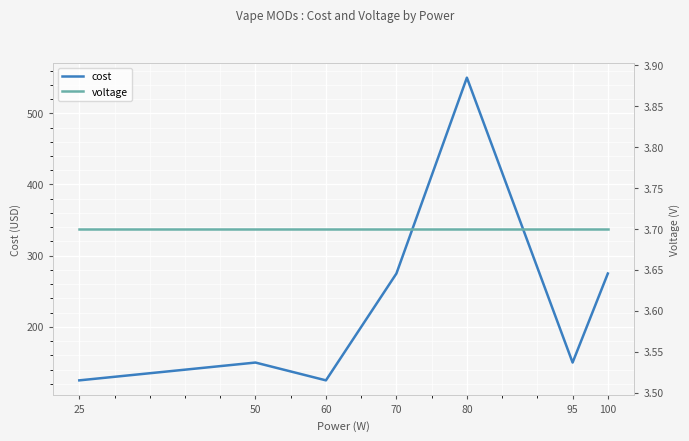

True or false: cost and voltage intersect in this chart.

False